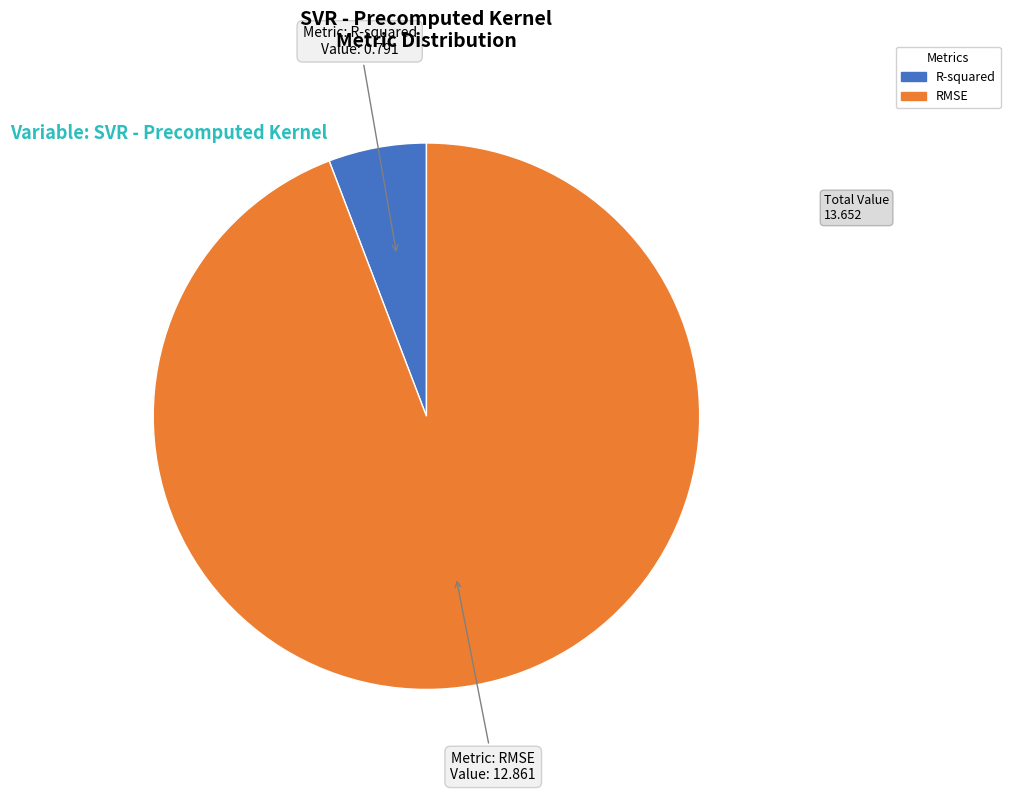

True or false: RMSE accounts for 94% of the total.

True